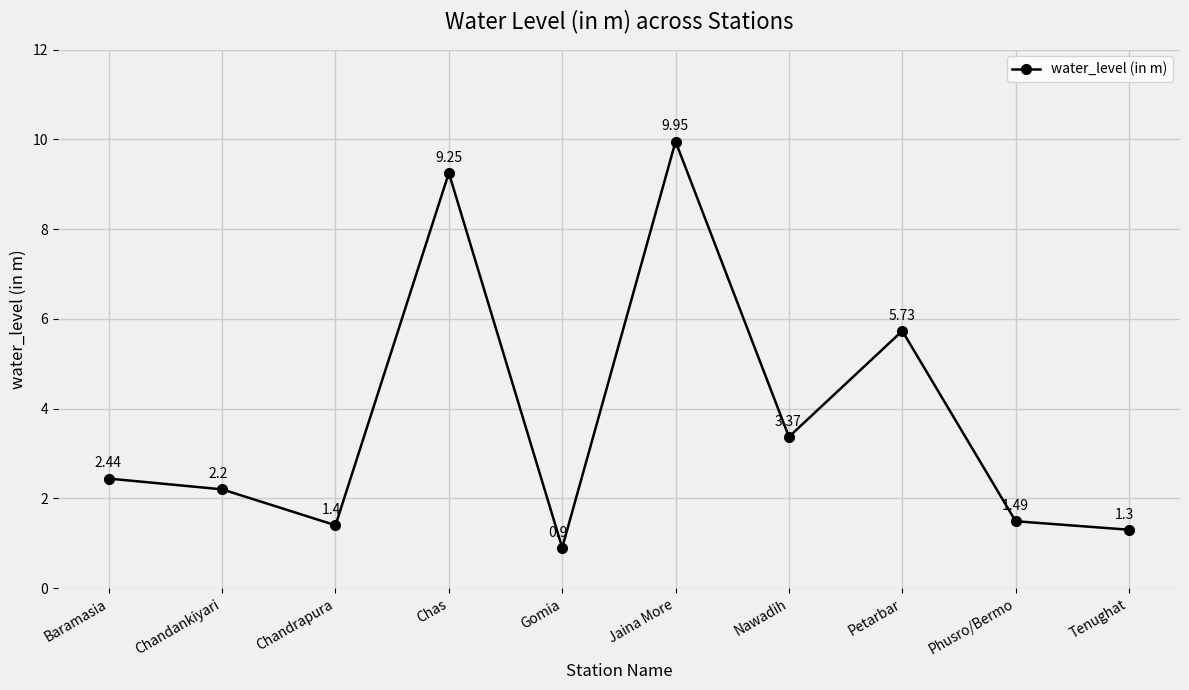

What is the average value?

3.8